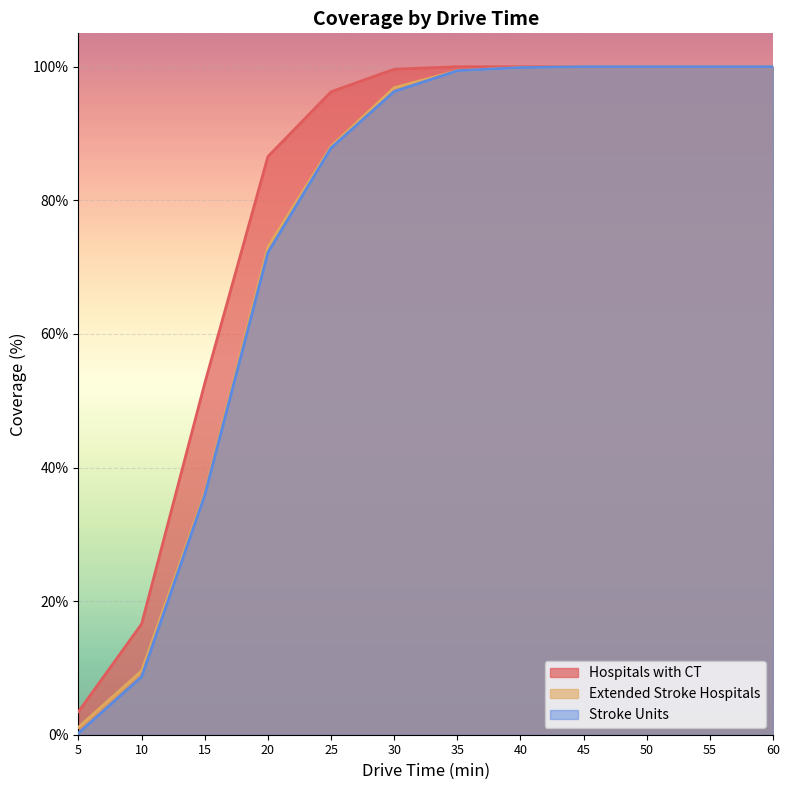

Does the chart display data point markers on the line(s)?

No